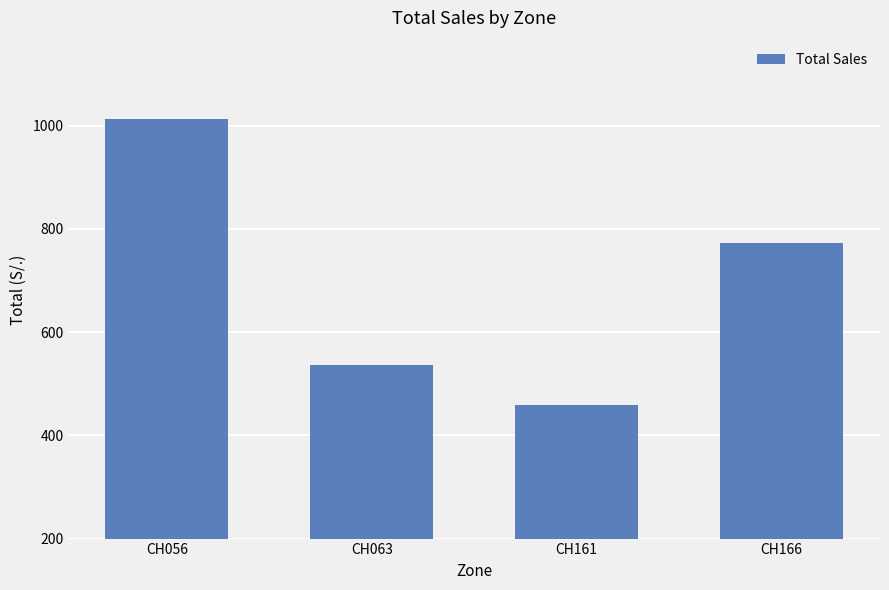

List the labels in order of value, smallest first.

CH161, CH063, CH166, CH056